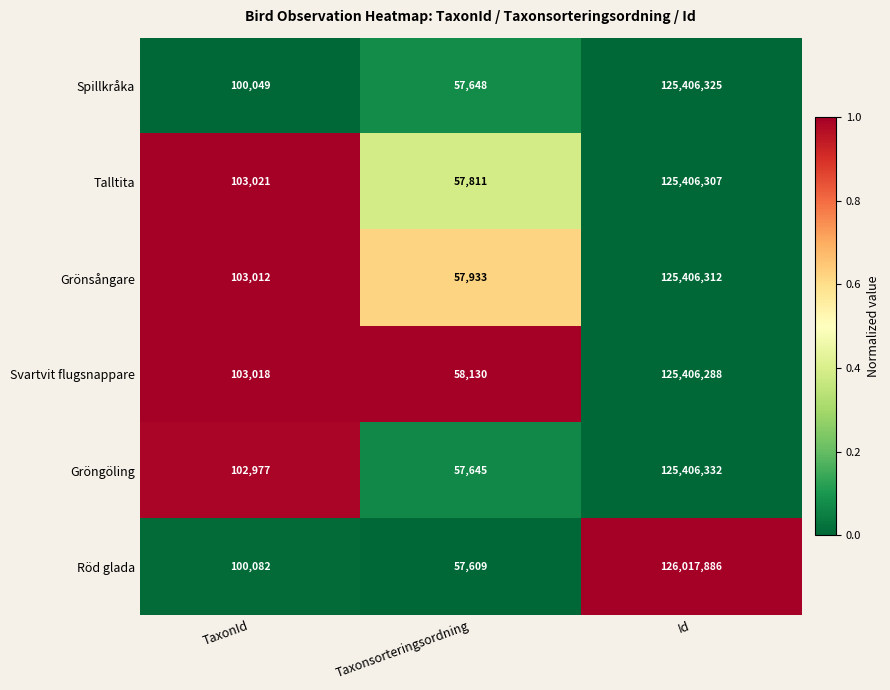

Which series has the largest range (max minus min)?

Röd glada